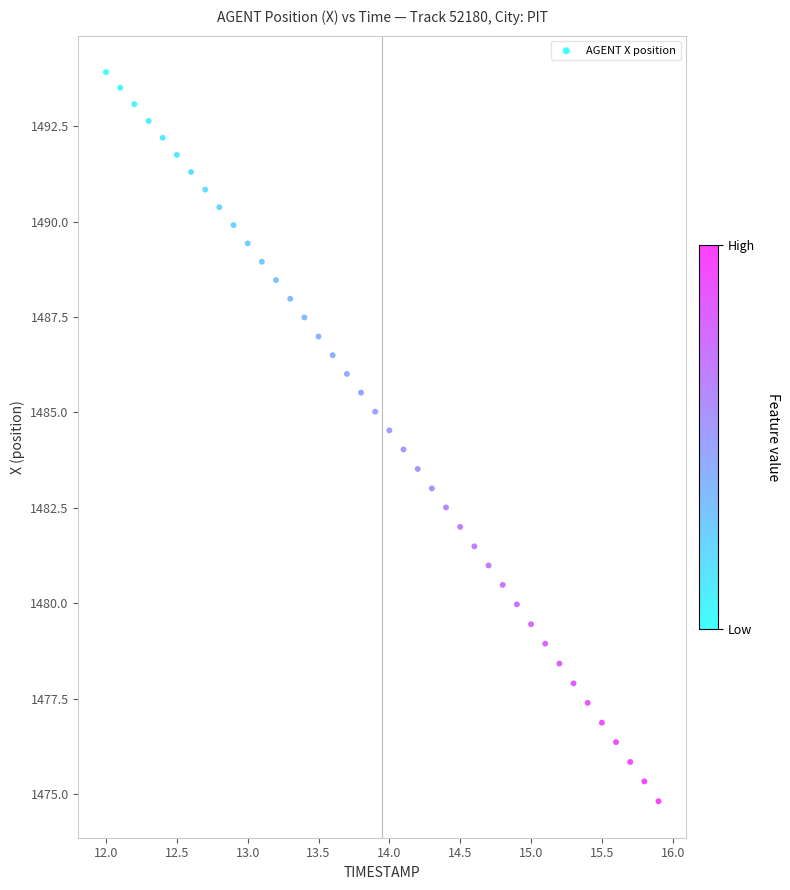

What is the range of X values (max minus min)?

3.9